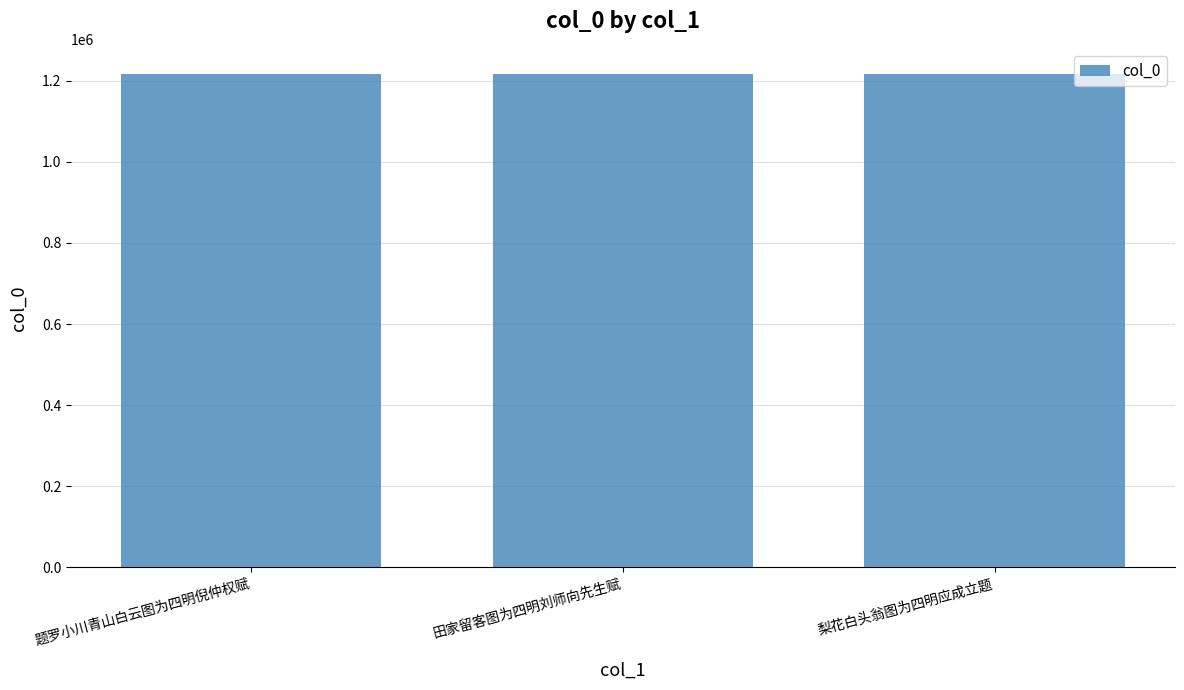

What is the difference between the maximum and second lowest values?

104